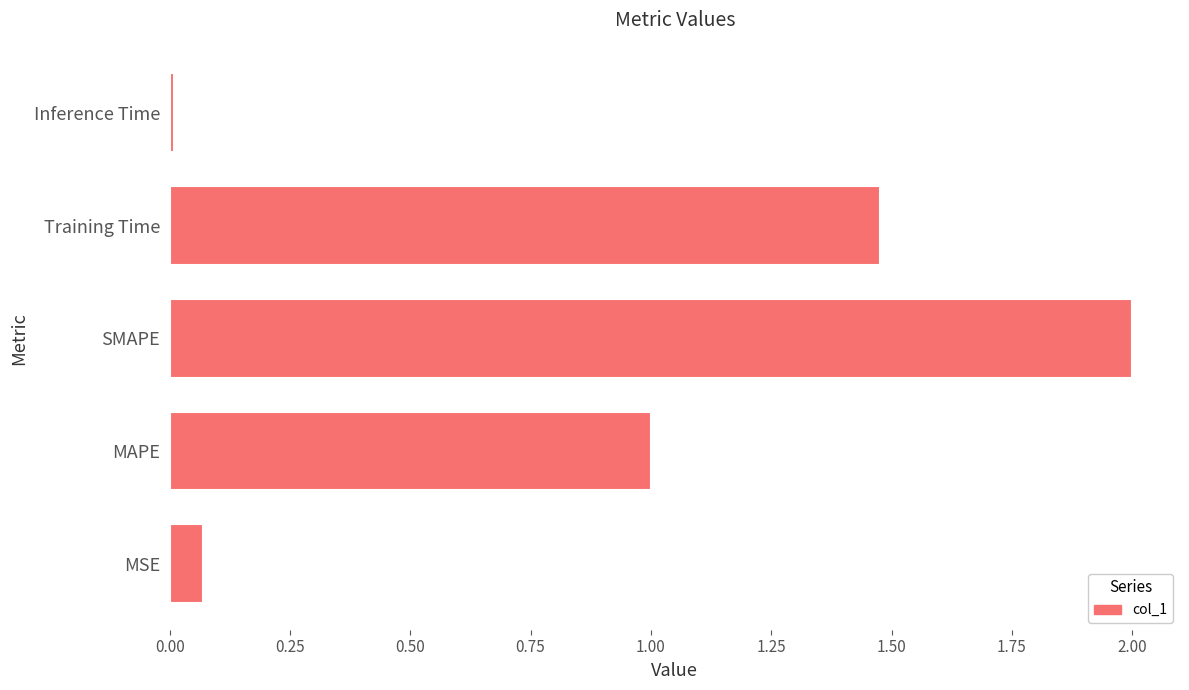

Are the bars horizontal?

Yes